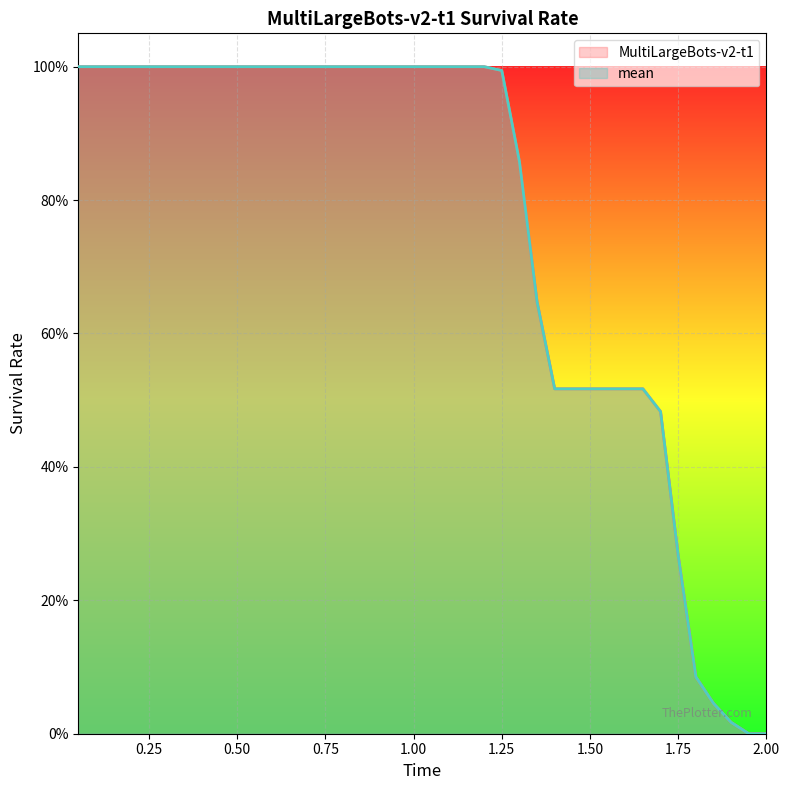

What is the difference between the maximum and minimum values in the mean series?

1.0